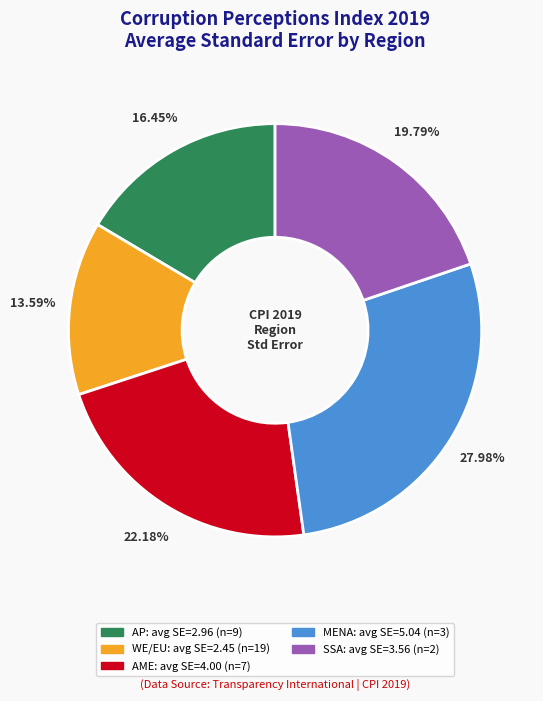

Does any single category account for the majority?

No